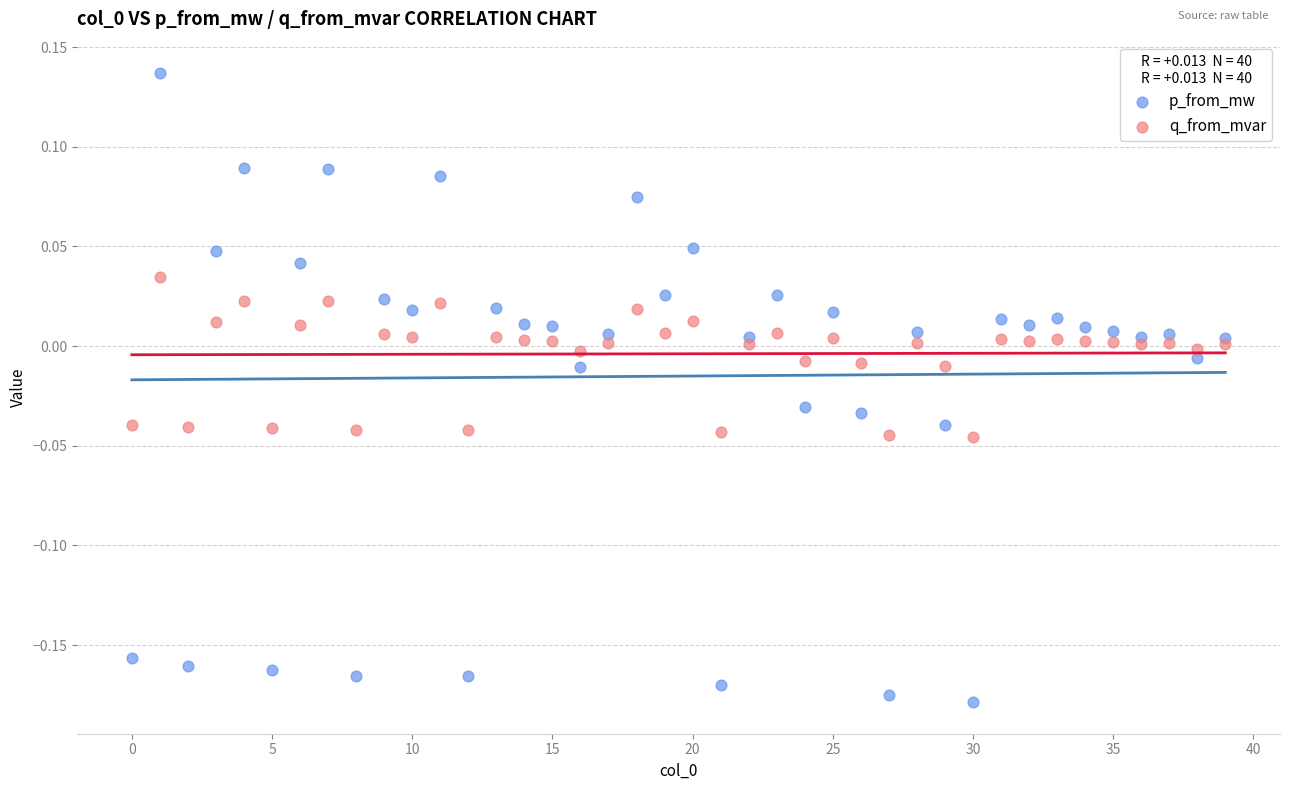

What are all the series names shown in the legend?

p_from_mw, q_from_mvar